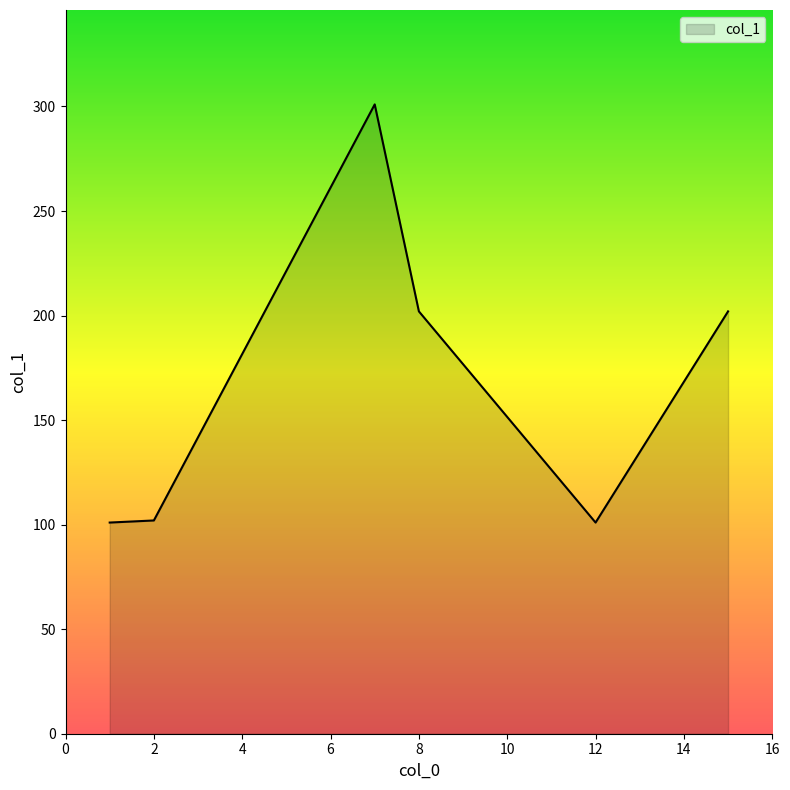

How many interior local peaks (higher than both neighbors) does the data have?

1